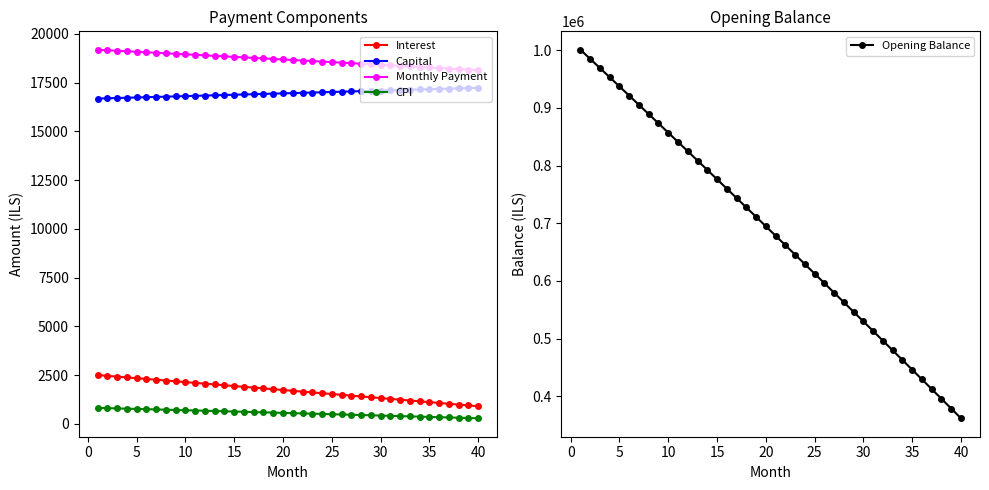

Which series has the widest spread of values?

Opening Balance